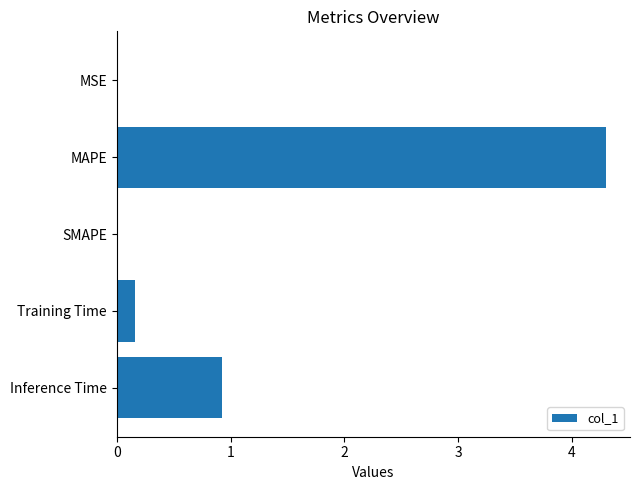

What is the average value?

1.1